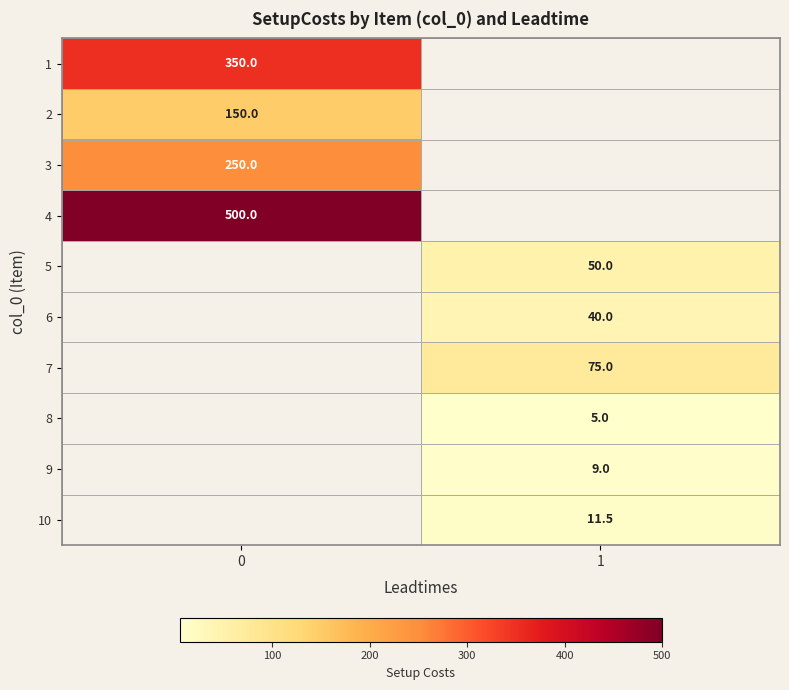

True or false: 5 has a value of 50.0 at 1.

True